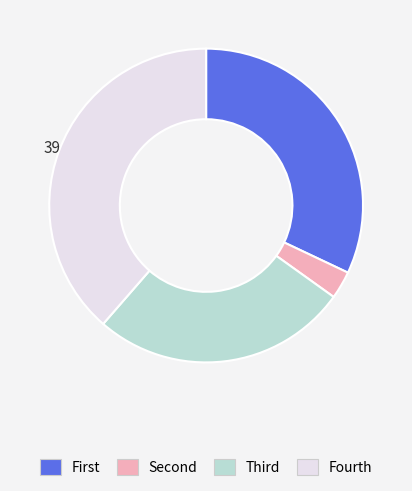

Is there any slice that represents more than half of the pie?

No